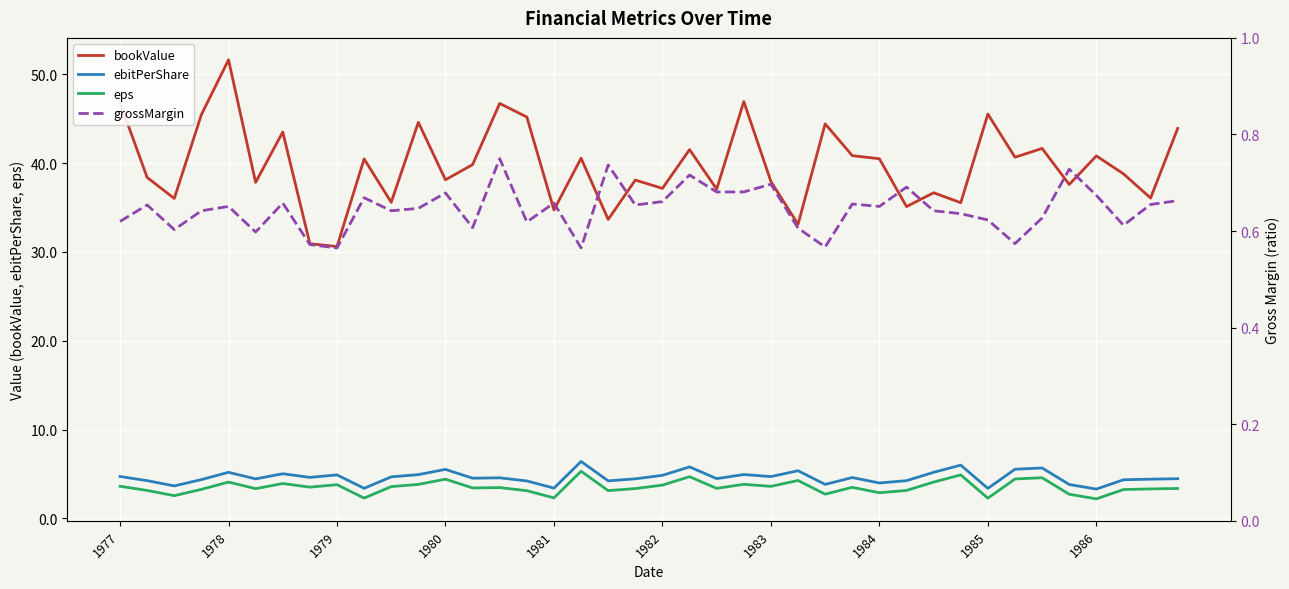

Is it true that bookValue equals 45.5 at 1985?

True